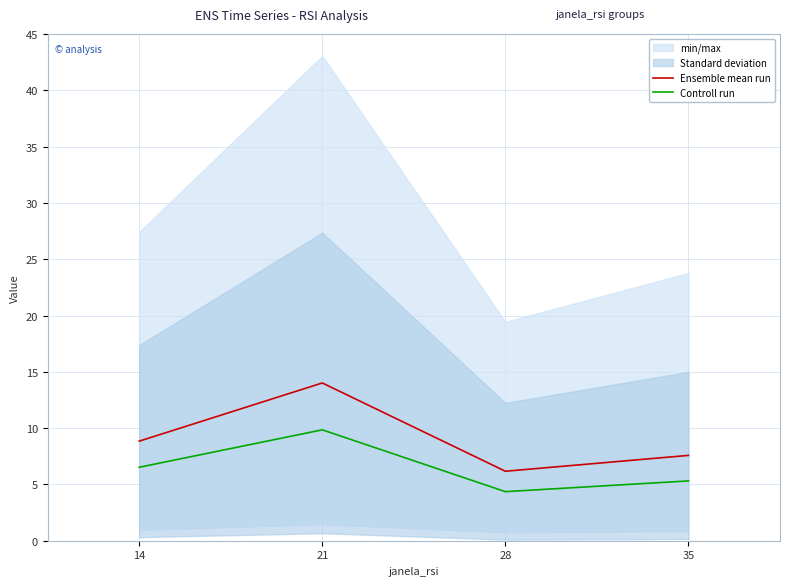

Where does the Controll run series first go above 6?

14